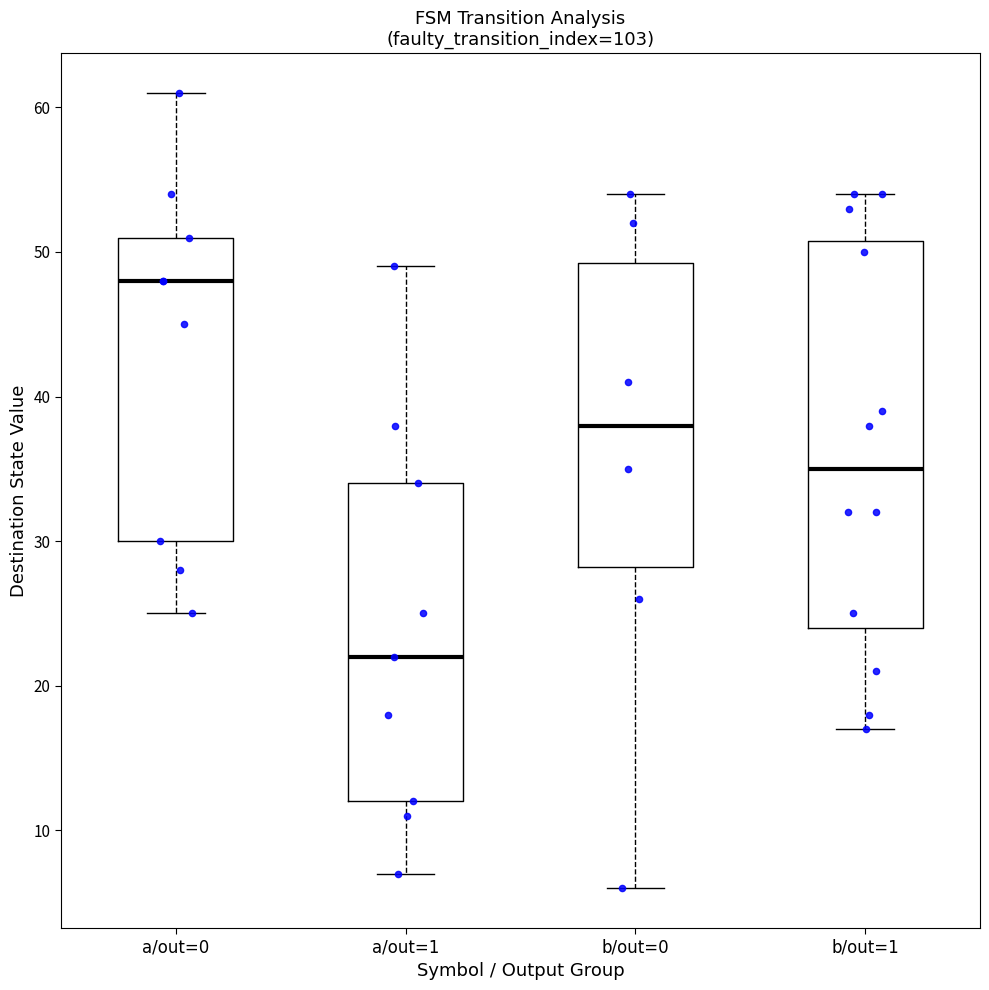

Where is the lower edge of the box for b/out=1 on the y-axis? The values are not printed on the chart, so give them approximately, as read against the axis.

24